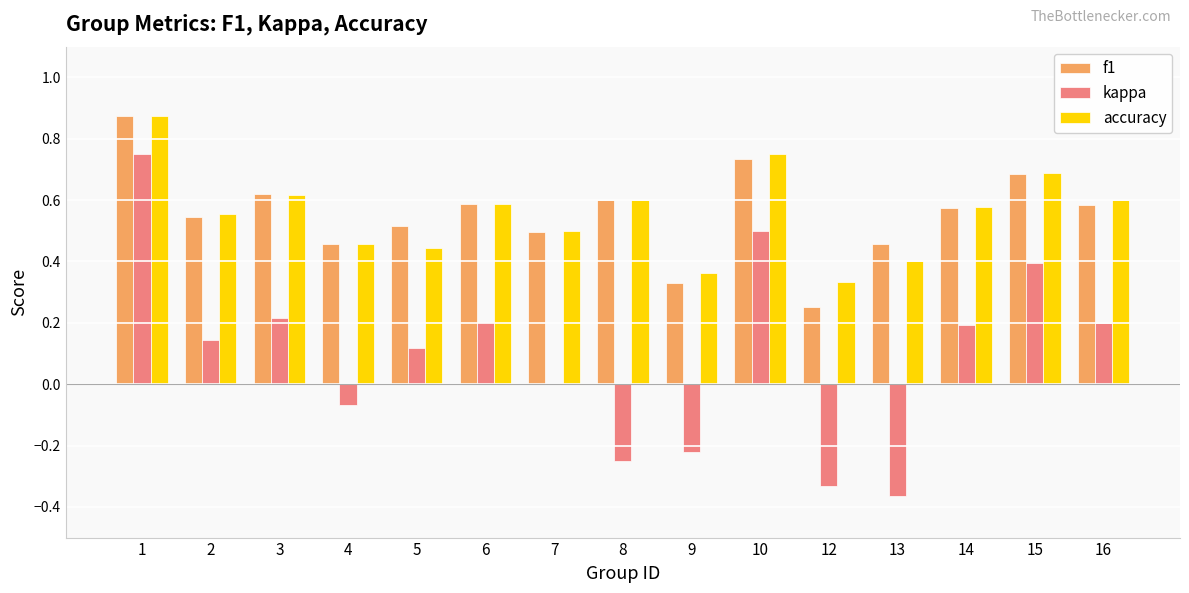

What is the total value across all series at 3?

1.5